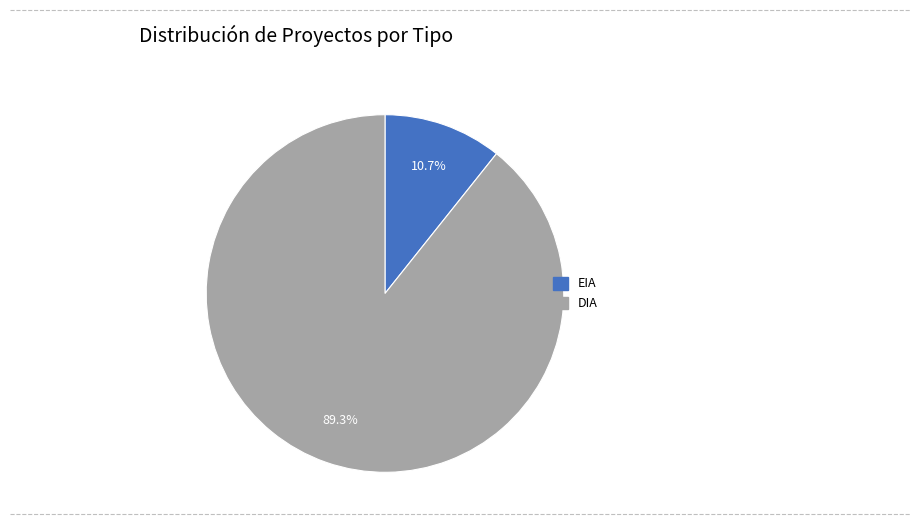

Which category accounts for the majority?

DIA